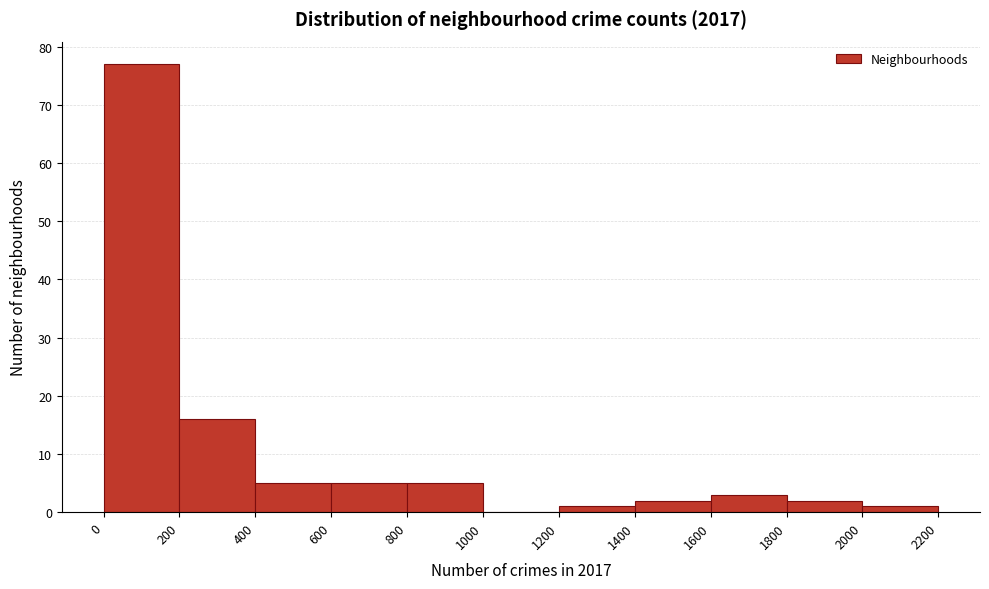

Reading left to right, transcribe this chart: for each bar, give the range it covers on the x-axis and its height. The values are not printed on the chart, so give them approximately, as read against the axis.

0 to 200: 77
200 to 400: 16
400 to 600: 5
600 to 800: 5
800 to 1000: 5
1000 to 1200: 0
1200 to 1400: 1
1400 to 1600: 2
1600 to 1800: 3
1800 to 2000: 2
2000 to 2200: 1